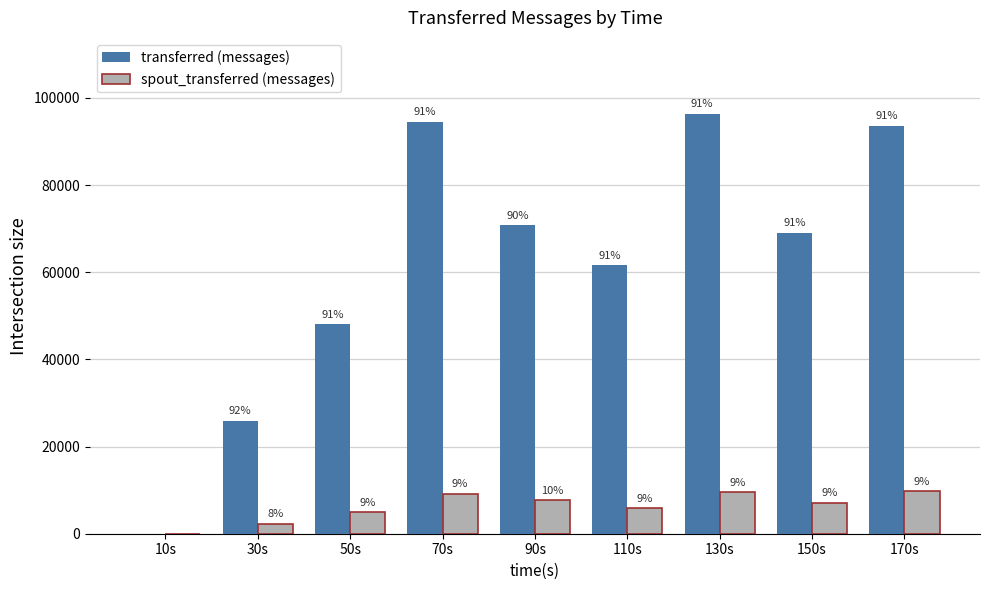

What are all the series names shown in the legend?

transferred (messages), spout_transferred (messages)